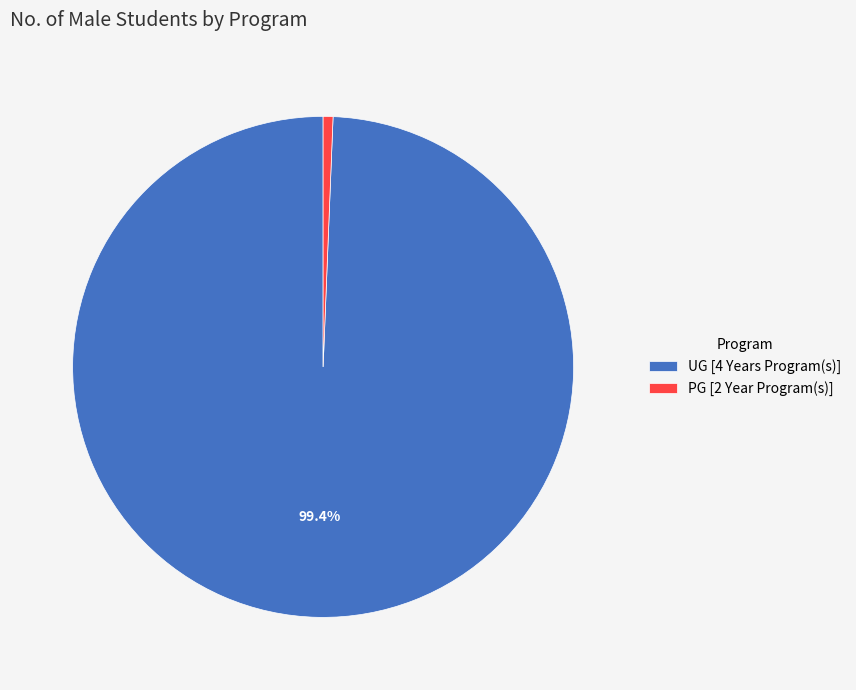

To the nearest percent, what is the average slice percentage?

50%